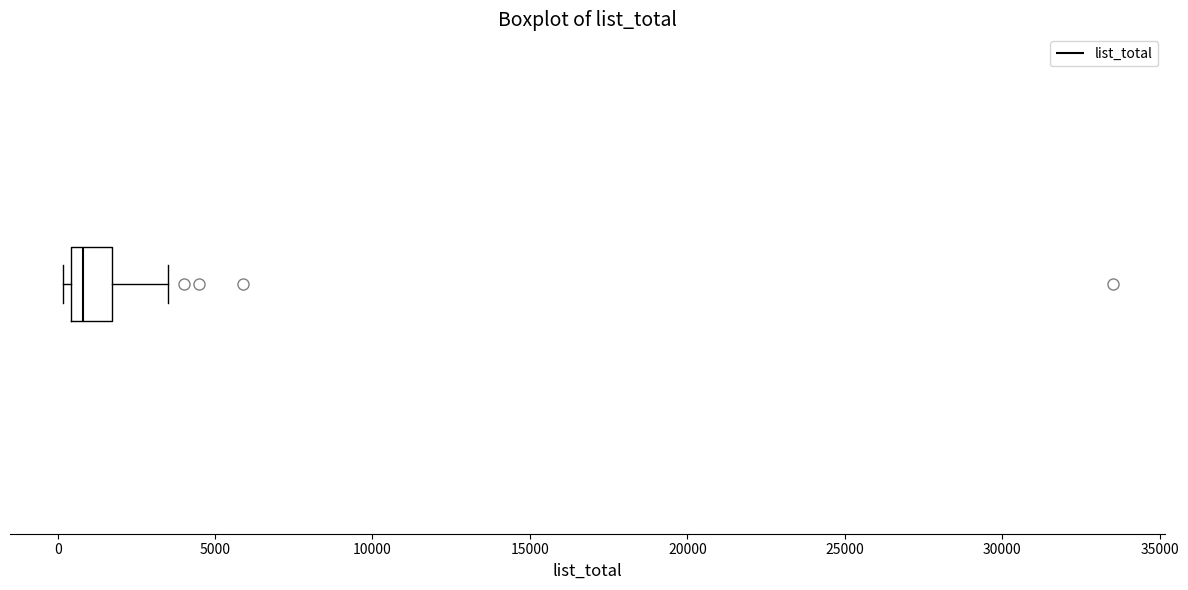

Read this box plot against the x-axis: the position of the median line, the range covered by the box, and the ends of both whiskers. The values are not printed on the chart, so give them approximately, as read against the axis.

median 1000, box 500 to 1500, whiskers 0 to 3500